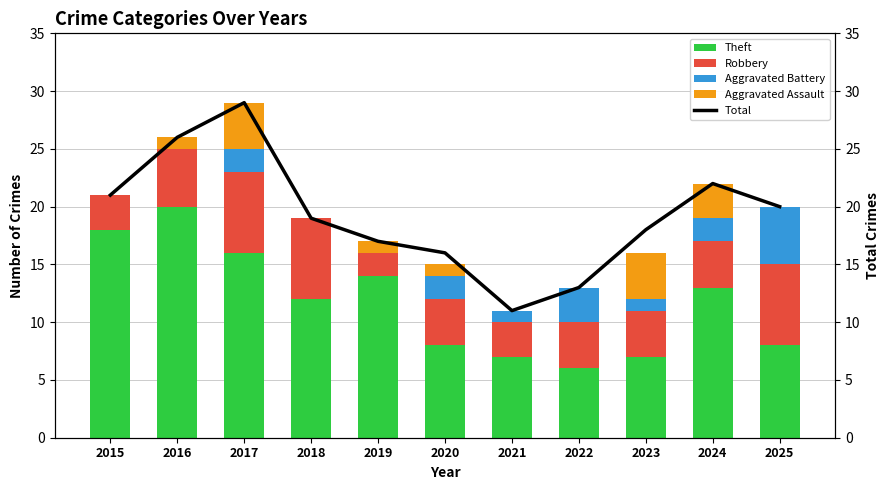

The Theft series shows 22 at 2019. True or false?

False